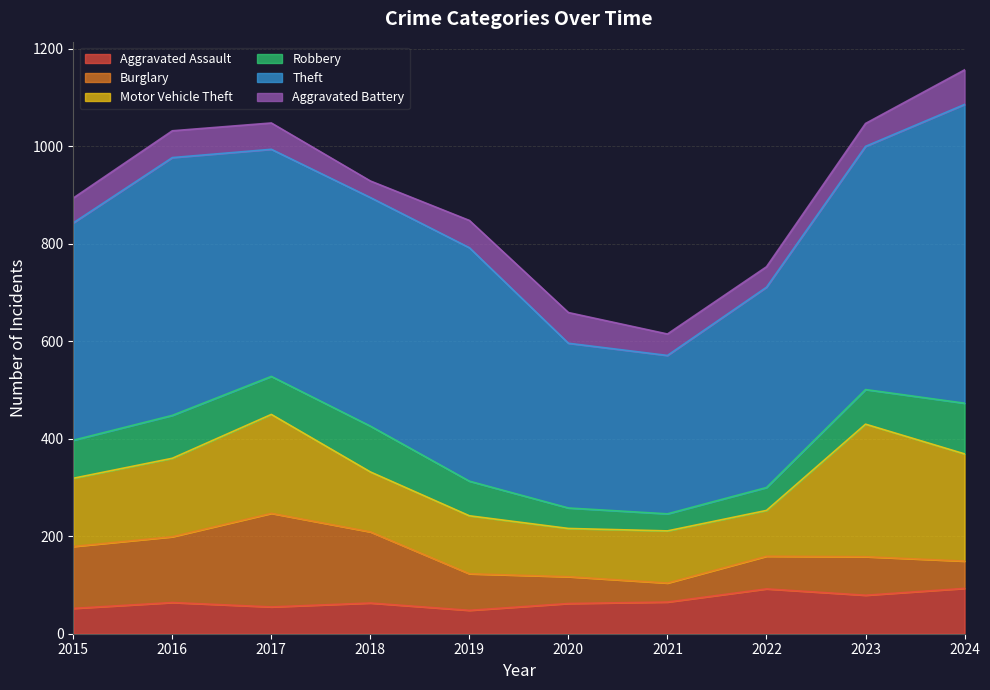

Reading right to left, transcribe all the data shown in this chart.

Aggravated Assault: 93	79	92	65	62	48	63	55	64	52
Burglary: 56	79	67	39	55	75	146	192	135	127
Motor Vehicle Theft: 220	272	94	107	99	119	123	203	161	140
Robbery: 104	71	47	35	42	71	94	78	88	78
Theft: 613	499	411	325	338	479	469	466	529	446
Aggravated Battery: 71	47	42	44	63	56	34	54	55	51